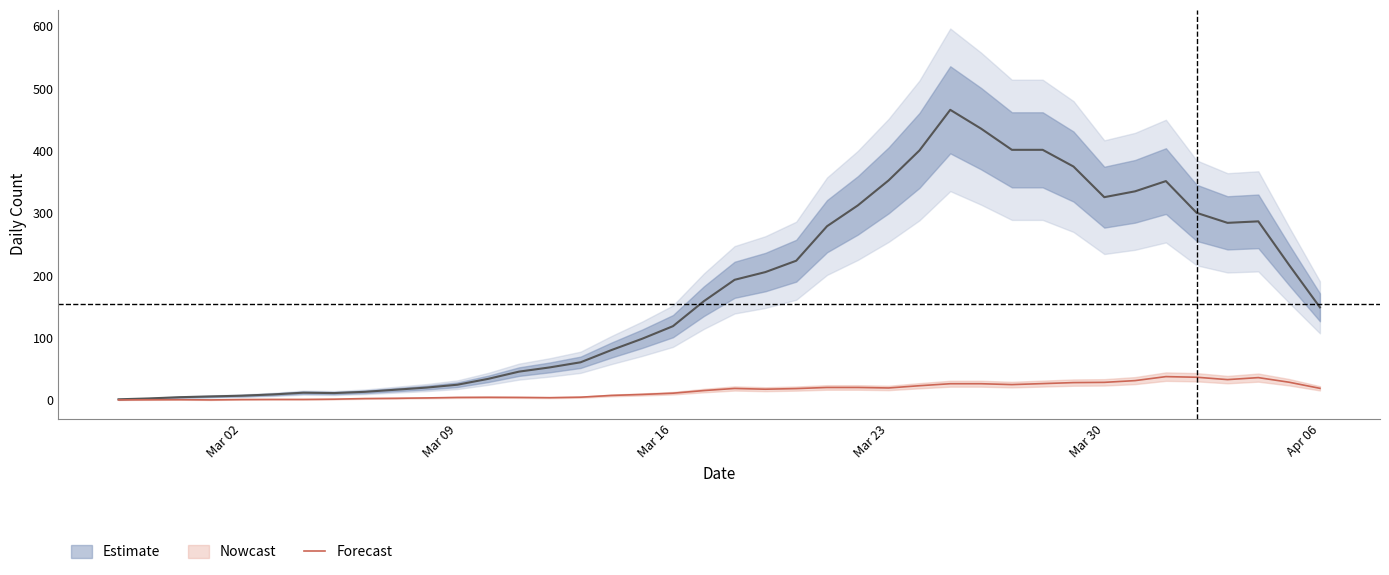

What is the maximum value for Forecast?

37.8